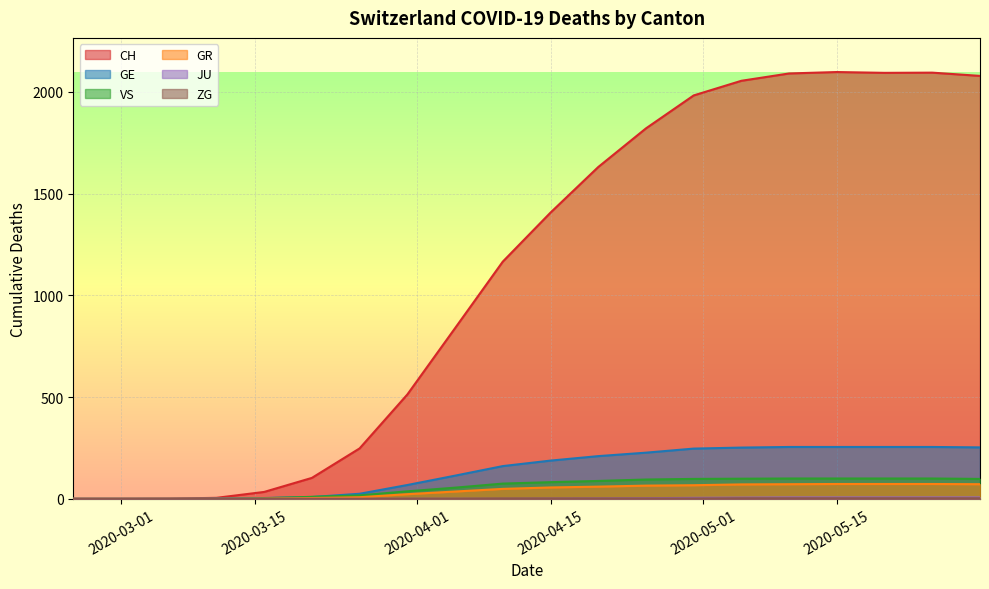

True or false: ZG has more than 0 interior local peaks.

False